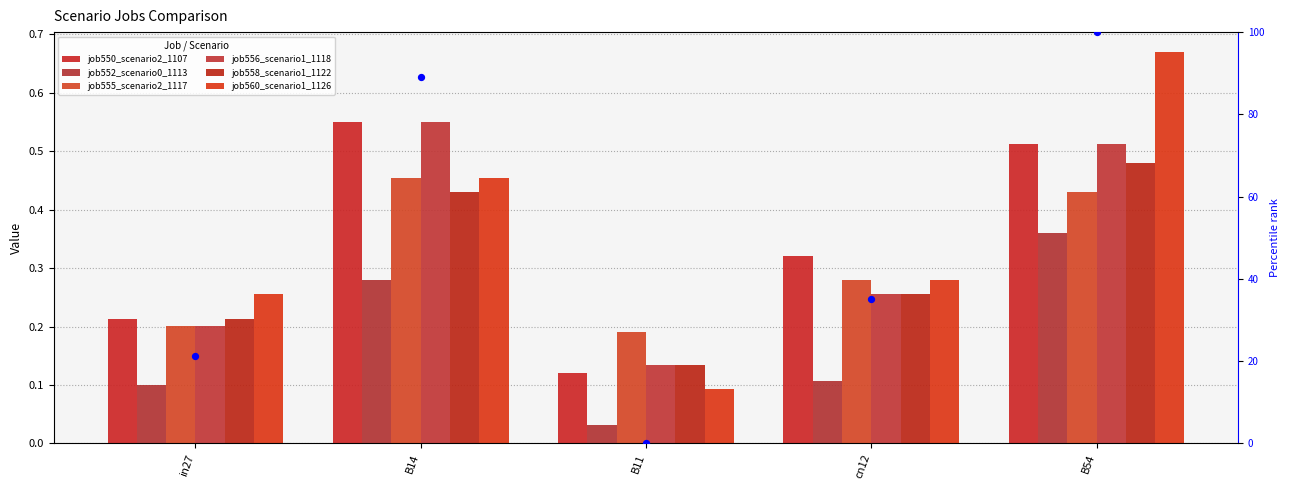

At how many categories does at least one series exceed 0?

5